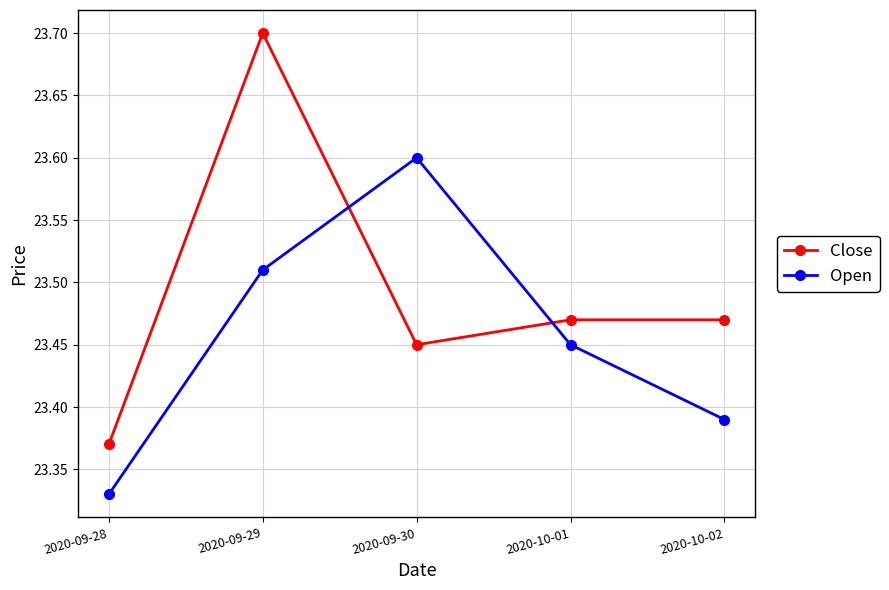

Which category has the highest value in the Close series?

2020-09-29